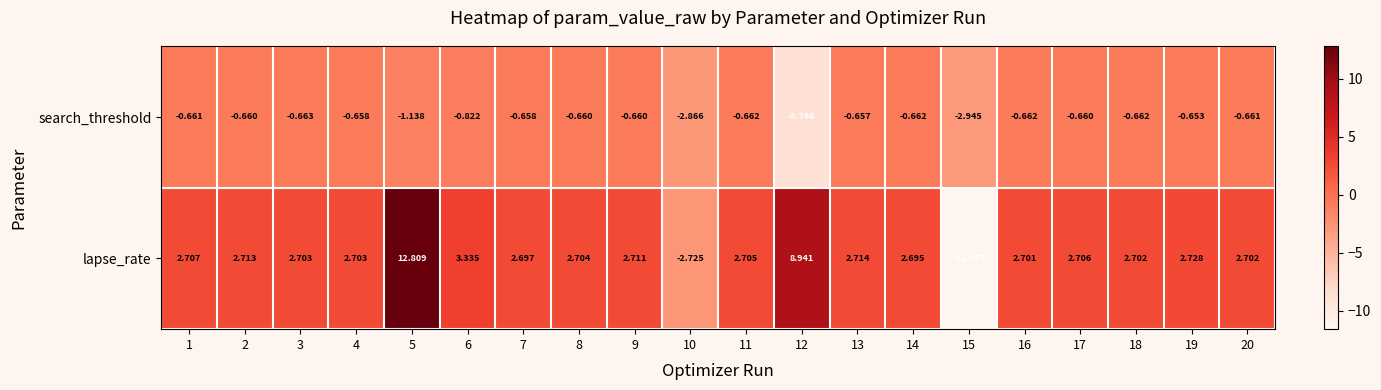

How many values in lapse_rate are below zero?

2